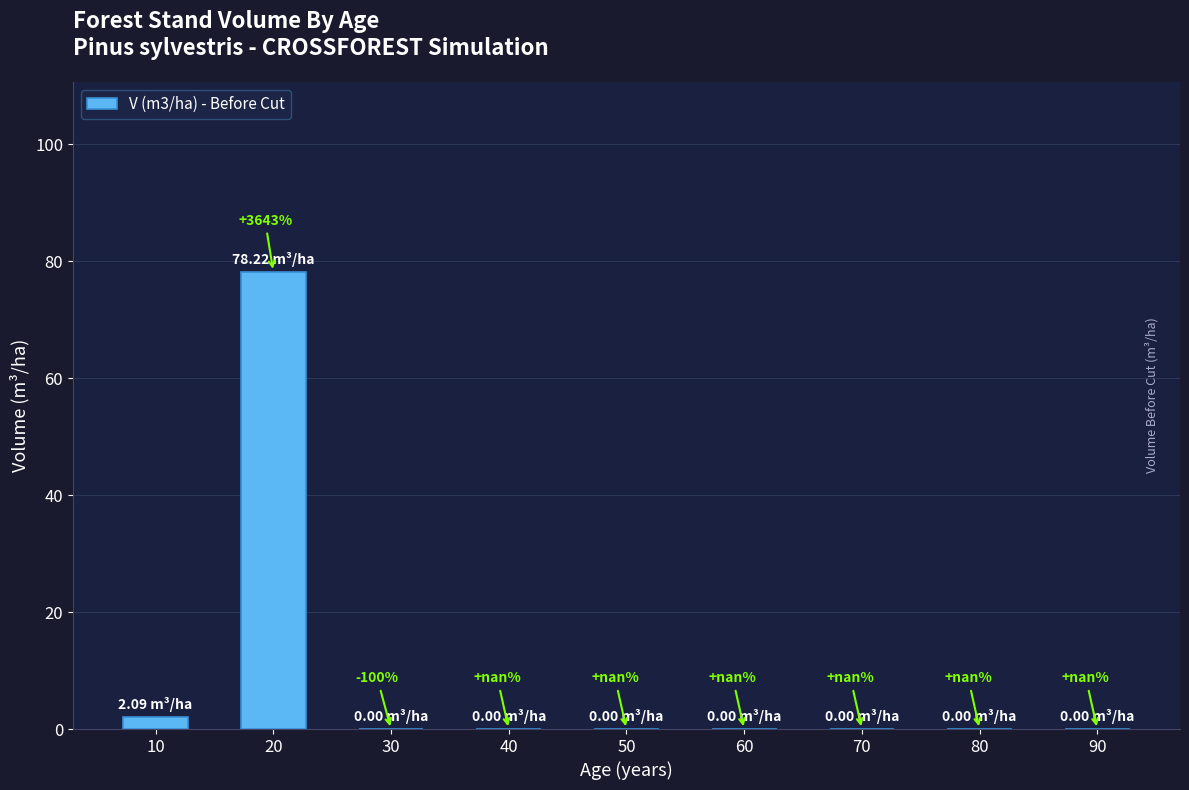

What is the difference between the values at 90 and 20?

78.2